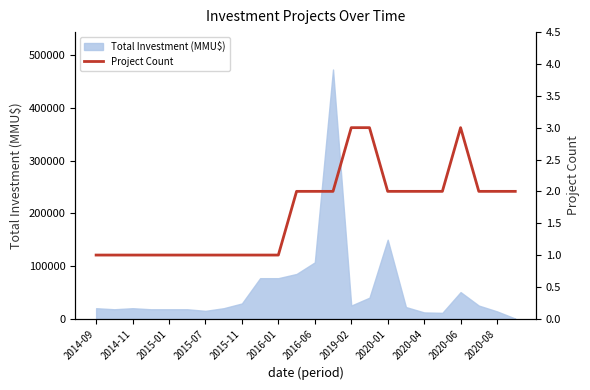

Where is Total Investment (MMU$) nearest to the value 236678?

2020-01